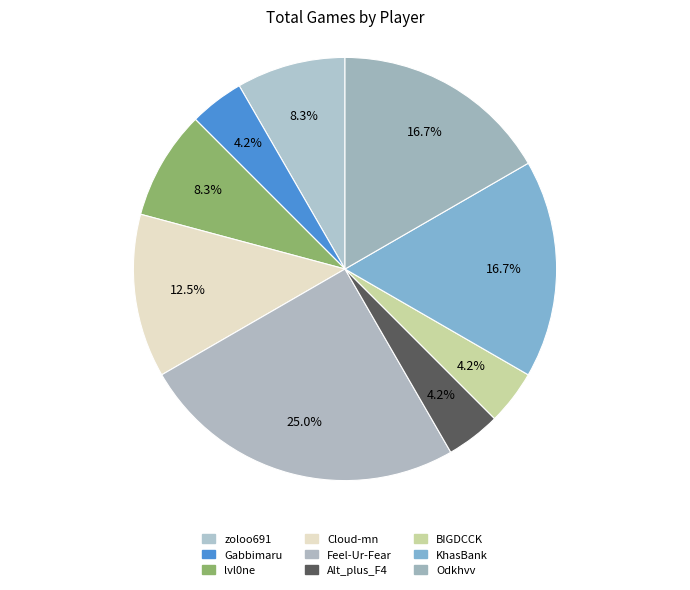

Count the number of slices in the pie.

9